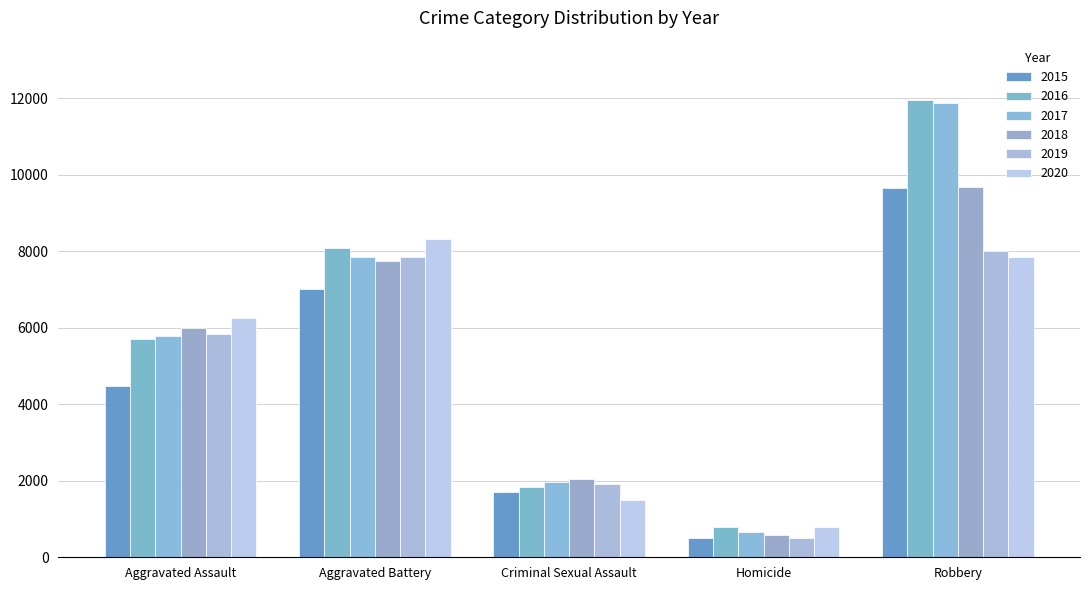

Rank the series at Aggravated Battery from highest to lowest value.

2020, 2016, 2019, 2017, 2018, 2015